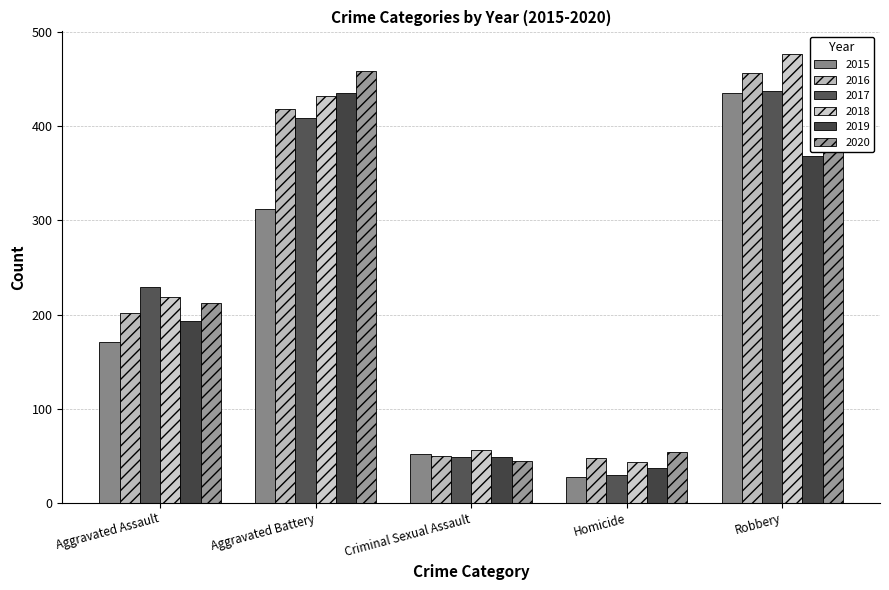

At how many categories does at least one series exceed 49?

5